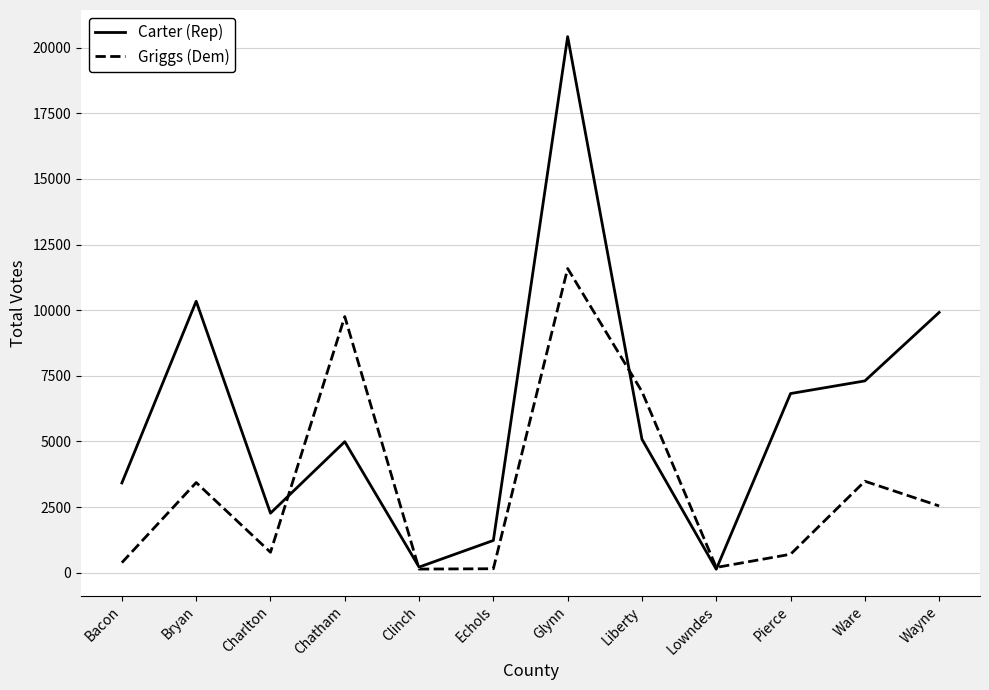

Is it true that Carter (Rep) equals 9915 at Wayne?

True